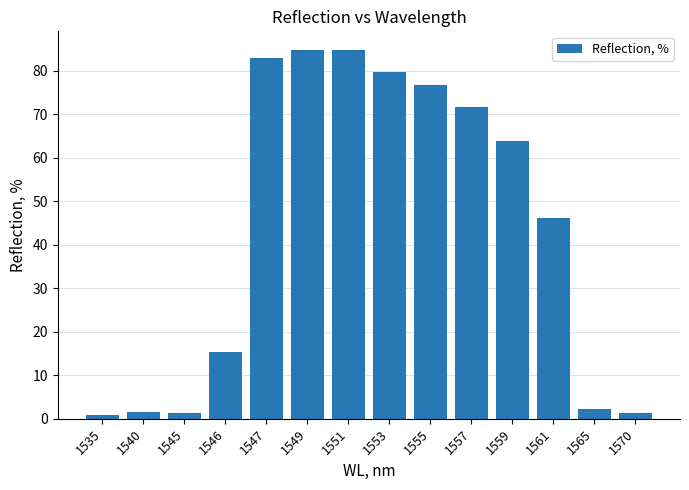

What is the sum of all values?

613.5